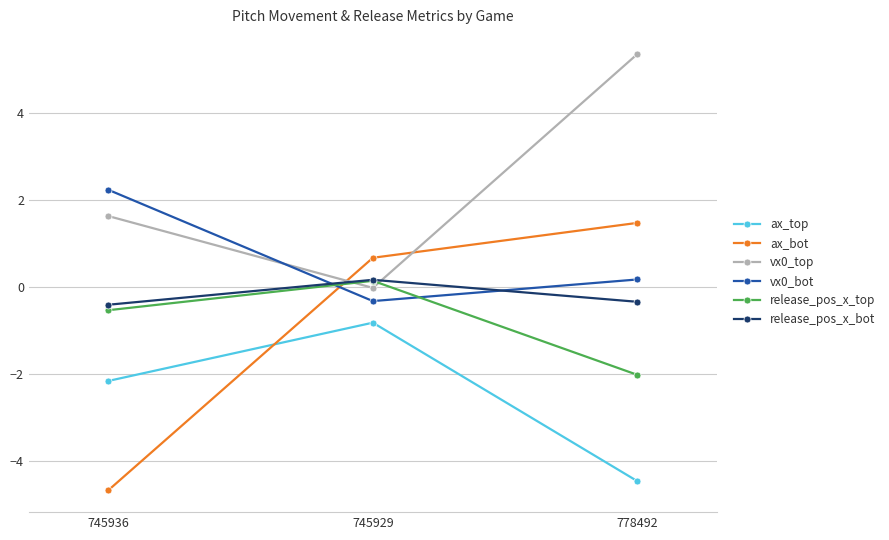

List the labels in order of ax_top value, smallest first.

778492, 745936, 745929